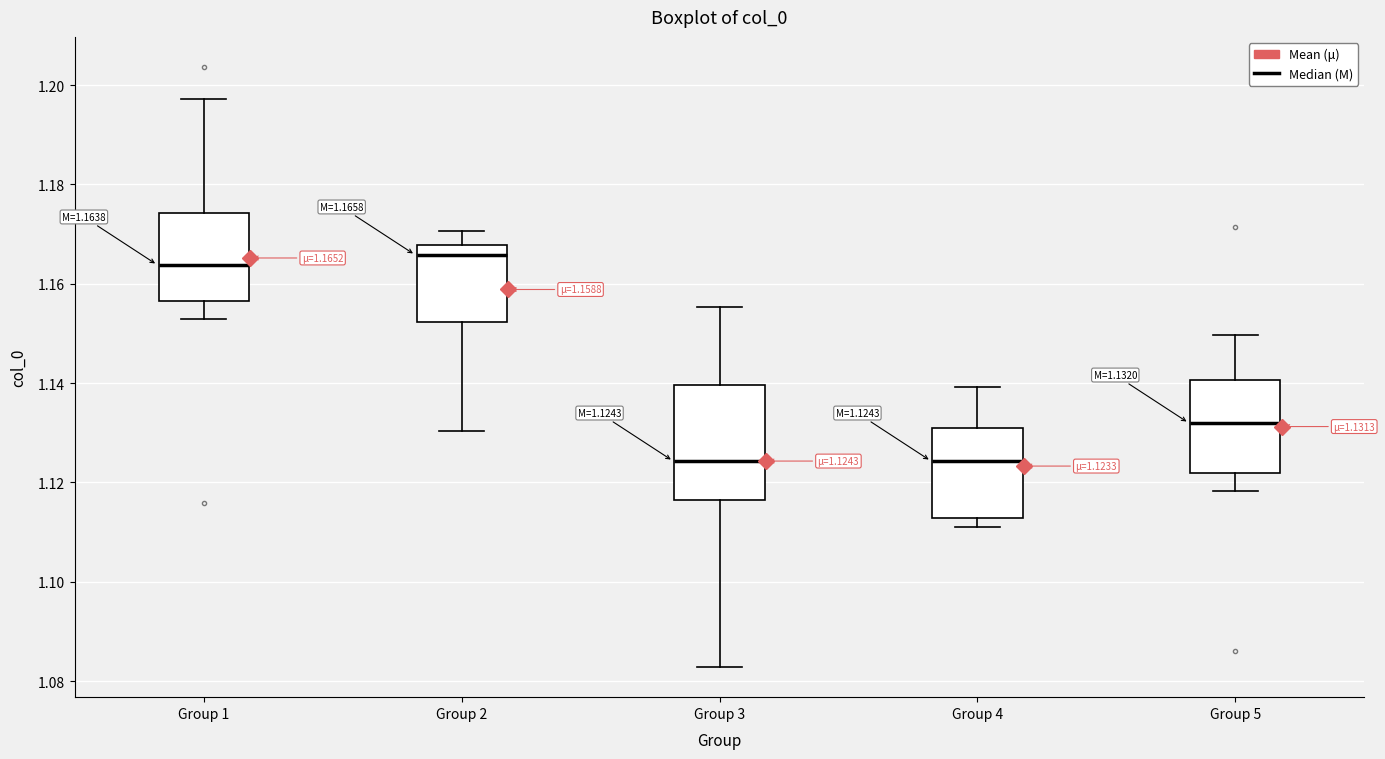

Comparing the boxes themselves (not the whiskers), which one is the tallest?

Group 3